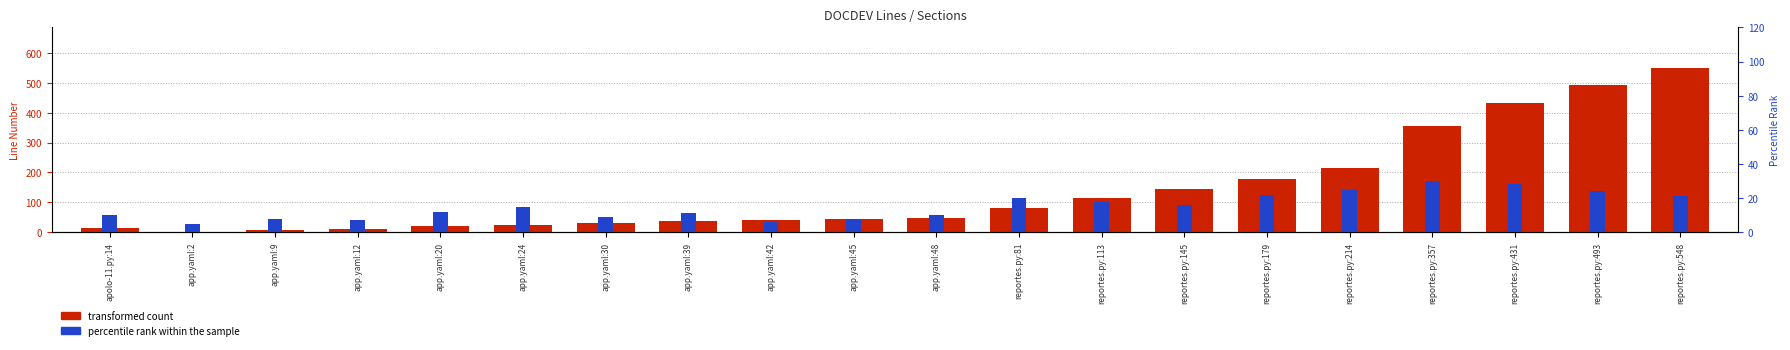

What is the label of the 9th bar from the left?

app.yaml:42